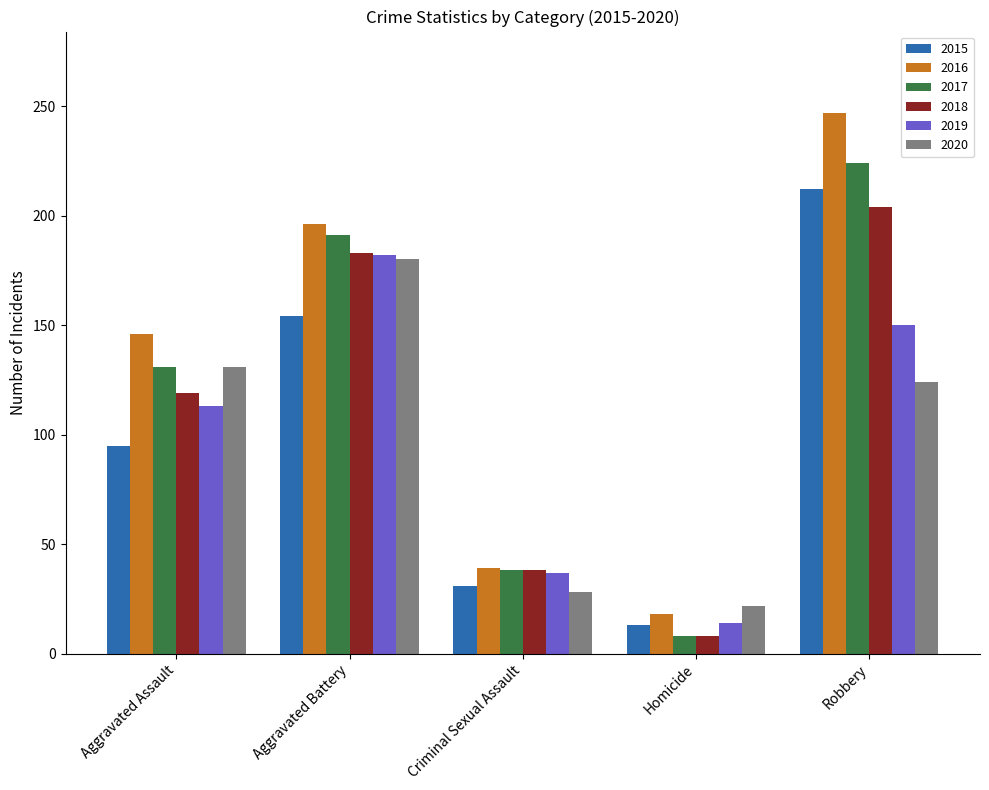

Does the chart contain stacked bars?

No